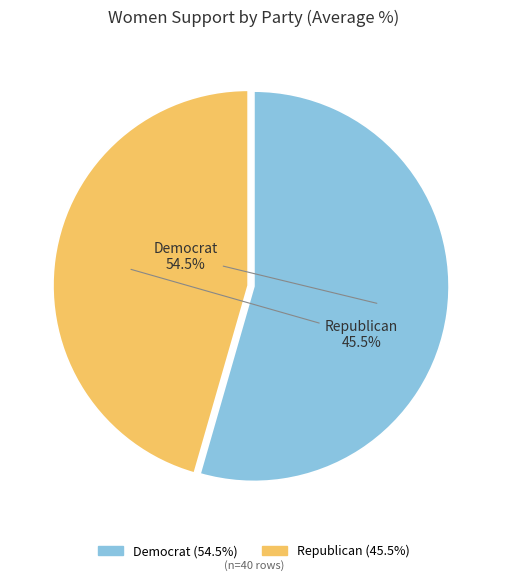

What is the ratio of the value at Republican to the value at Democrat?

0.8